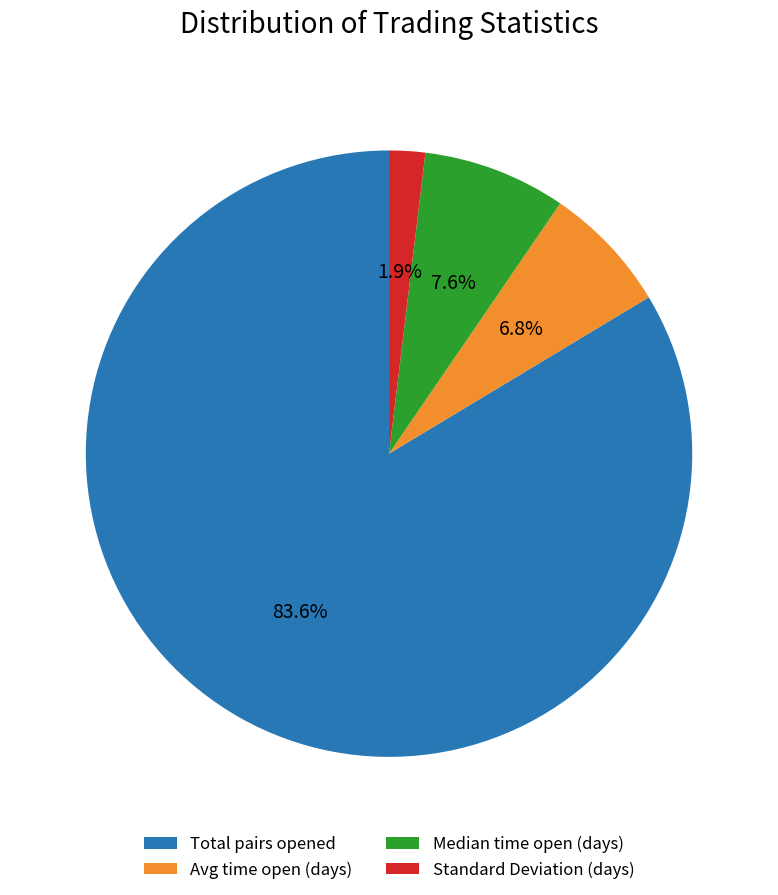

Is the sum of Avg time open (days) and Median time open (days) greater than half?

No